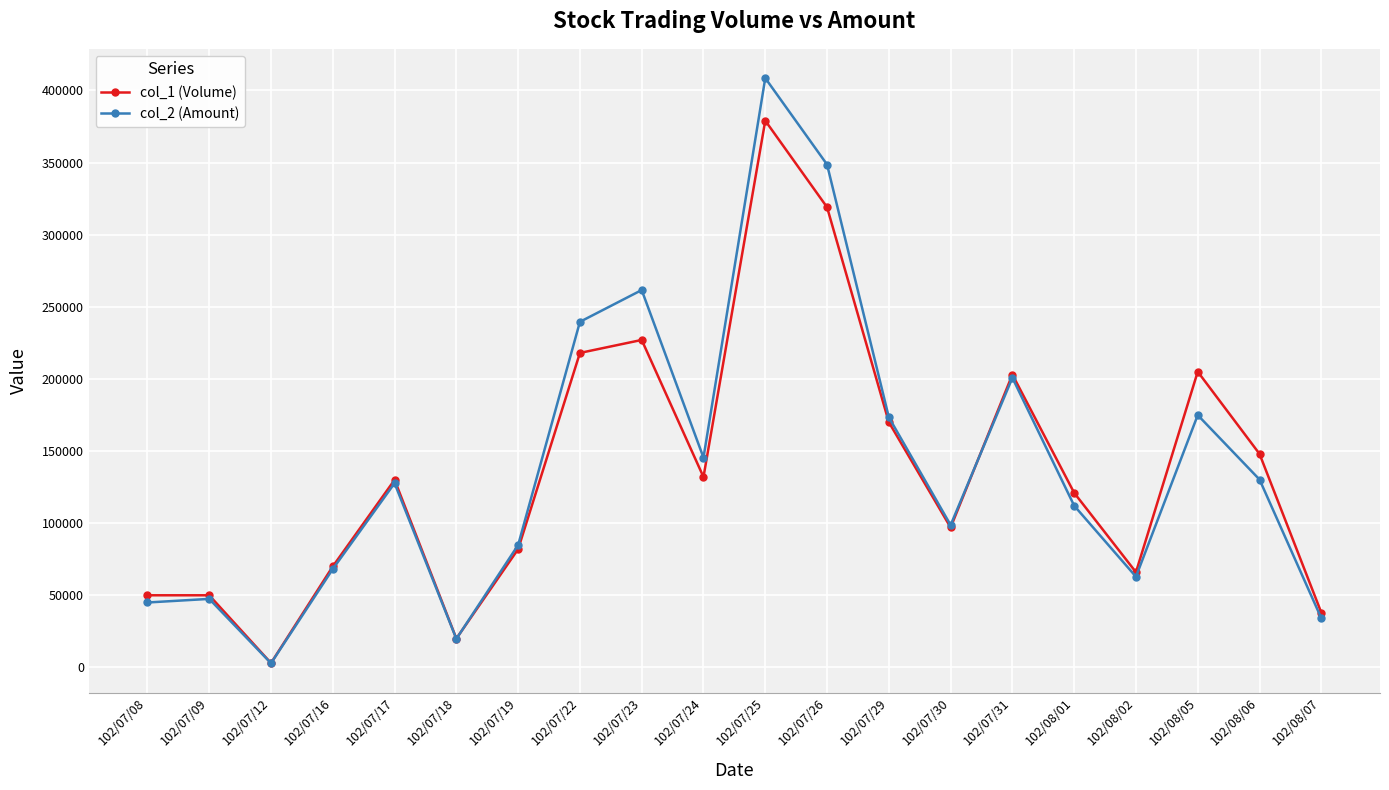

What is the value of the col_1 (Volume) point at the 5th from the left?

130000